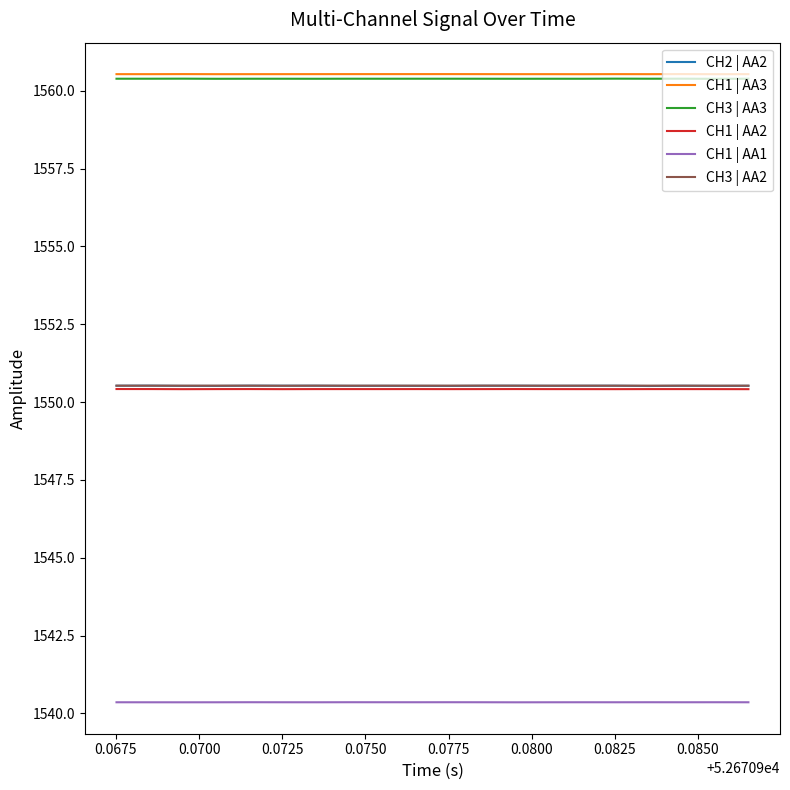

True or false: CH1 | AA1 and CH3 | AA2 intersect in this chart.

False